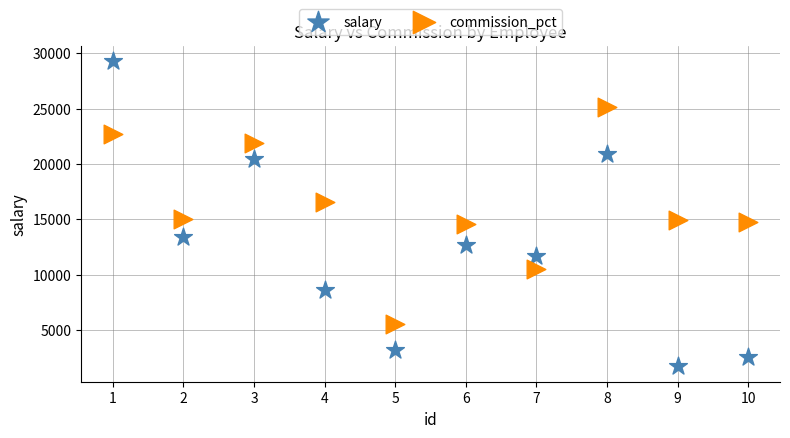

Which series has the largest Y range (max minus min)?

salary